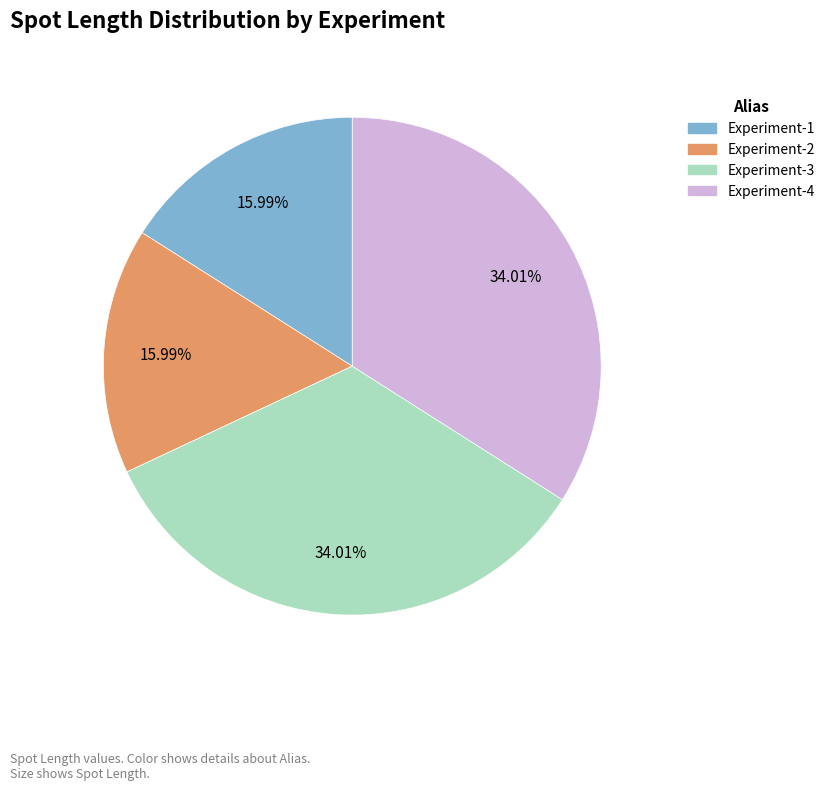

Does any single category account for the majority?

No